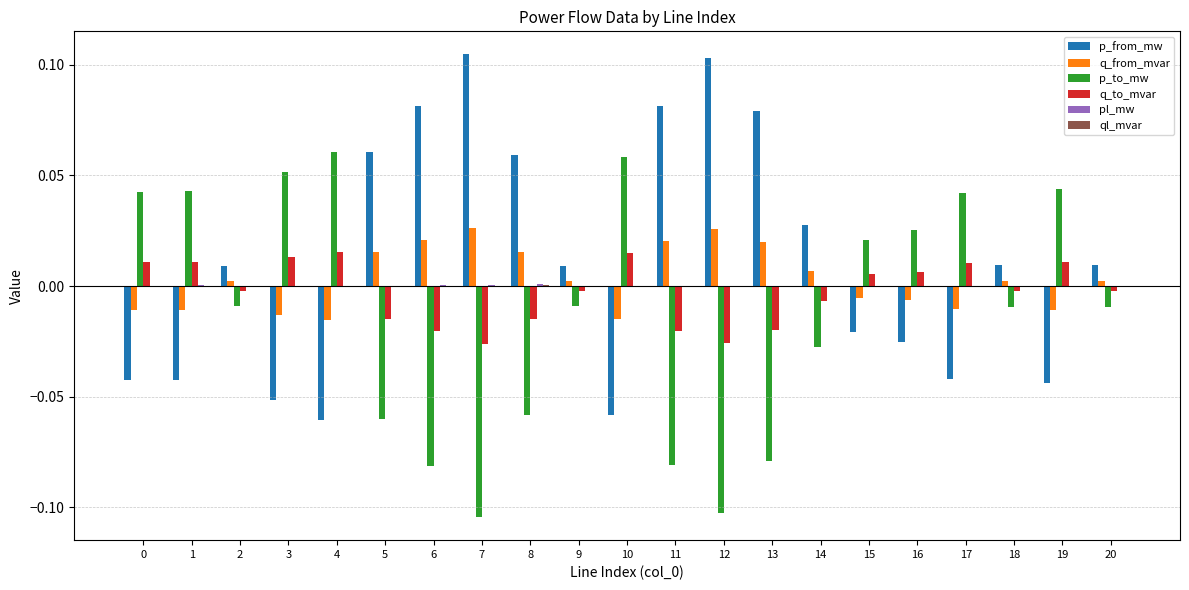

The p_to_mw series shows 0.0 at 19. True or false?

True